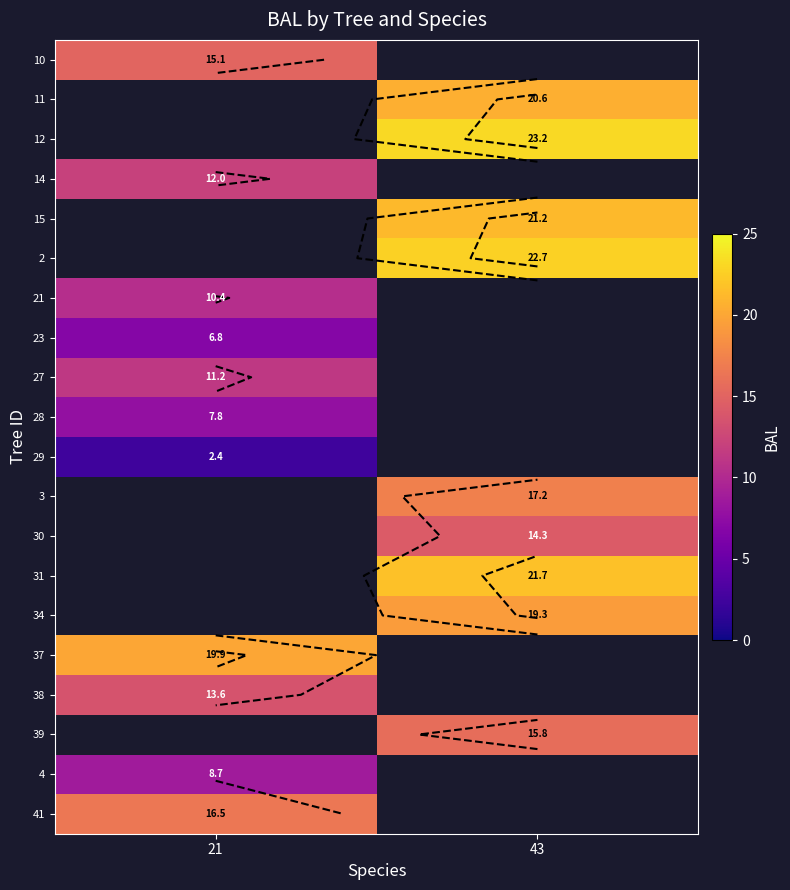

Count the number of data series in this chart.

20